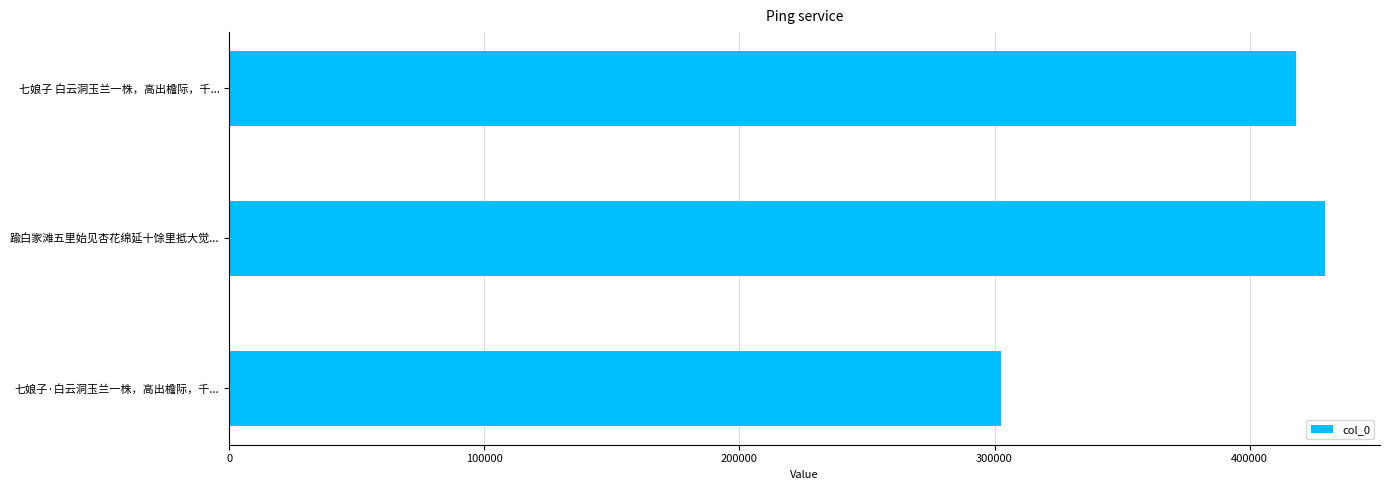

Which has a higher value, 踰白家滩五里始见杏花绵延十馀里抵大觉... or 七娘子·白云洞玉兰一株，高出檐际，千...?

踰白家滩五里始见杏花绵延十馀里抵大觉...